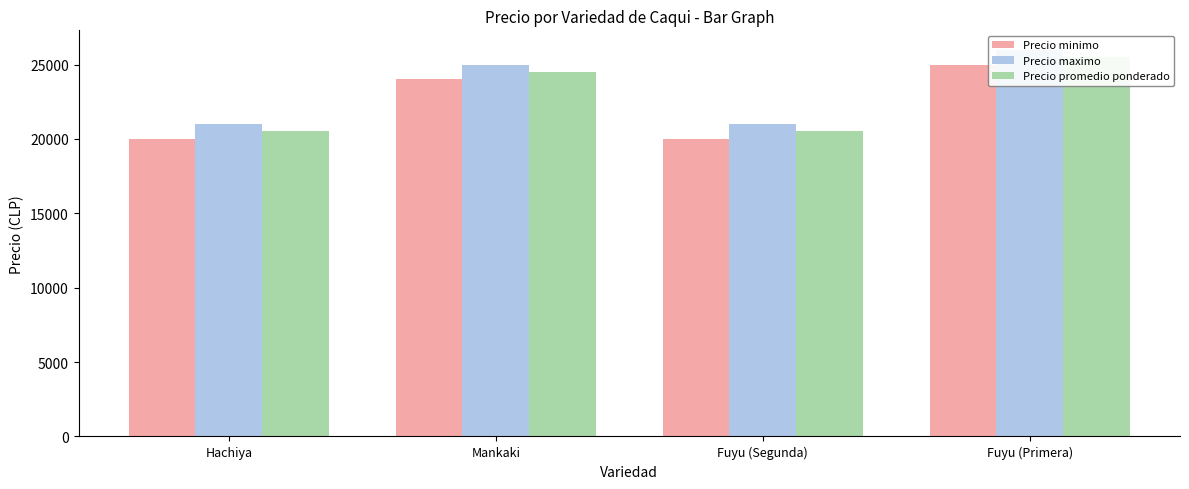

The Precio promedio ponderado series shows 24500 at Mankaki. True or false?

True